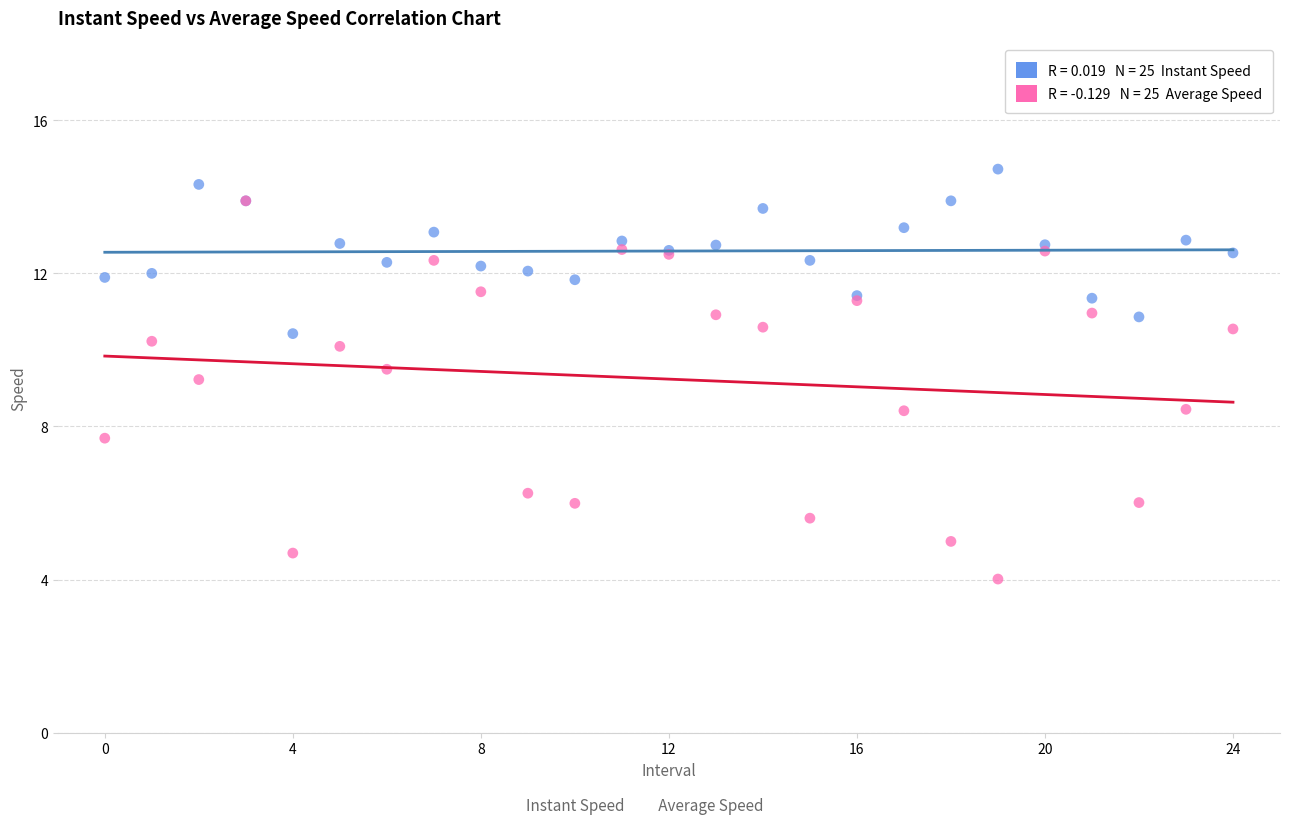

Across all series, what Y value is closest to 9?

9.2